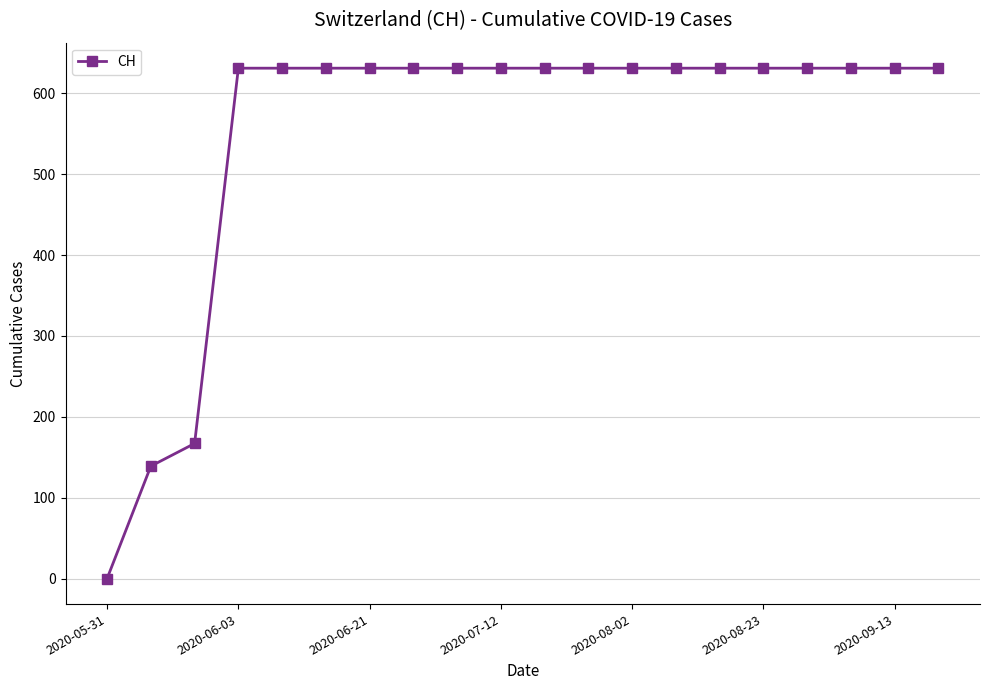

What is the greatest value displayed?

631